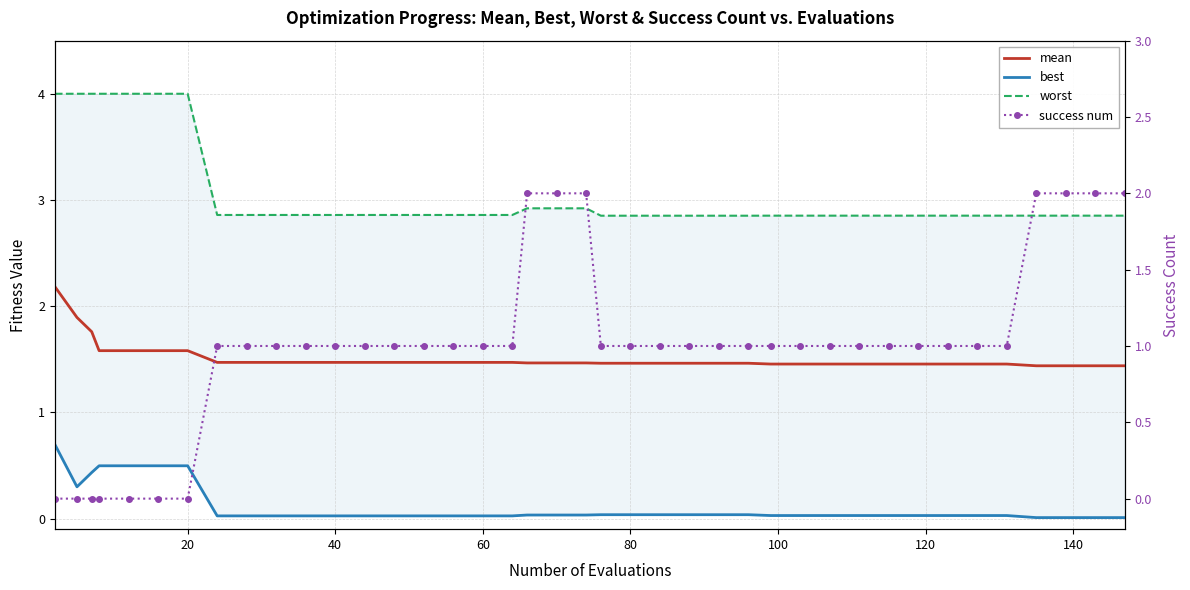

How many data points does each series have?

40